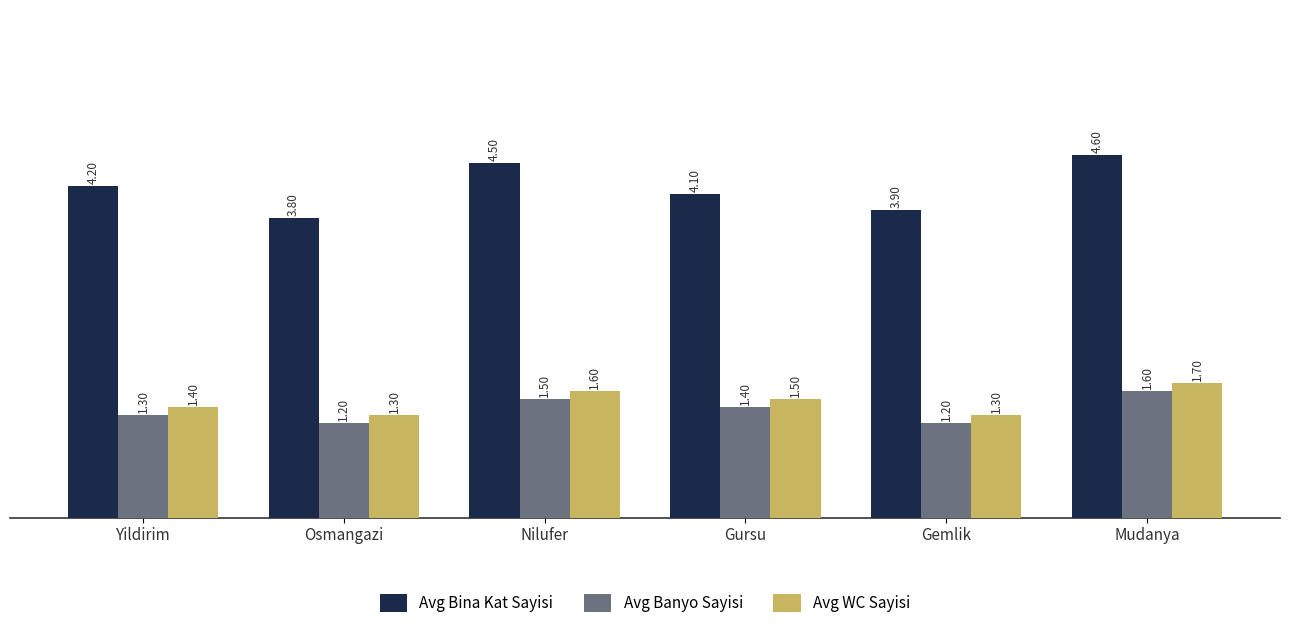

List the series in order of their peak value, highest first.

Avg Bina Kat Sayisi, Avg WC Sayisi, Avg Banyo Sayisi